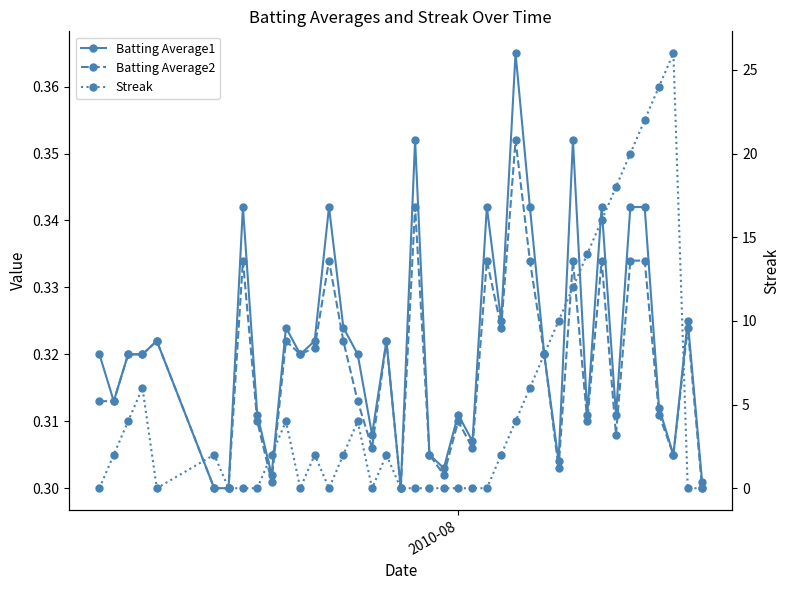

In Batting Average2, how many points are higher than both neighbors (excluding endpoints)?

12